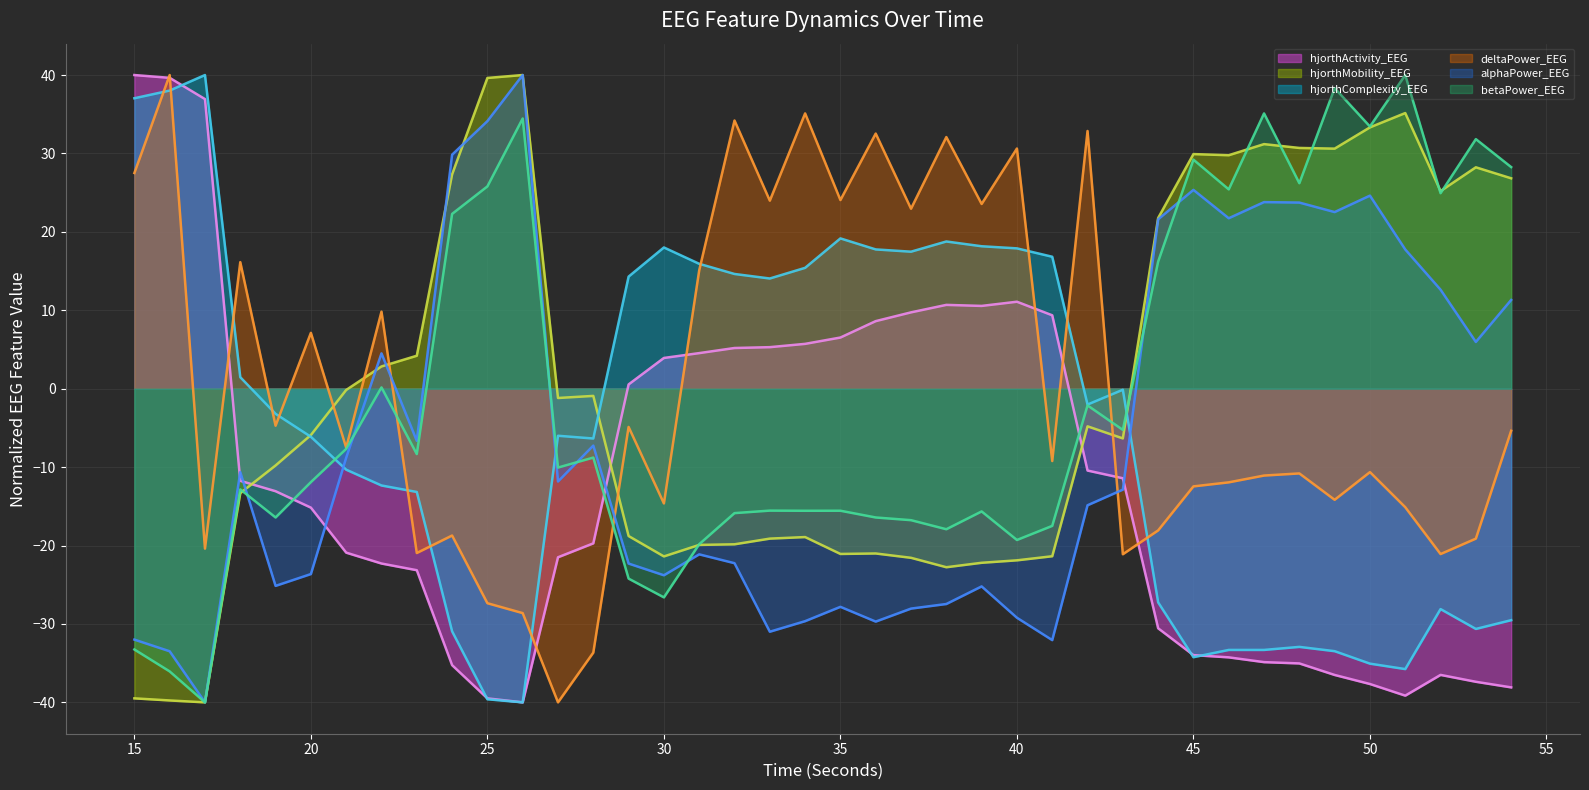

Is the value of hjorthMobility_EEG at 26 greater than the value of betaPower_EEG at 21?

Yes